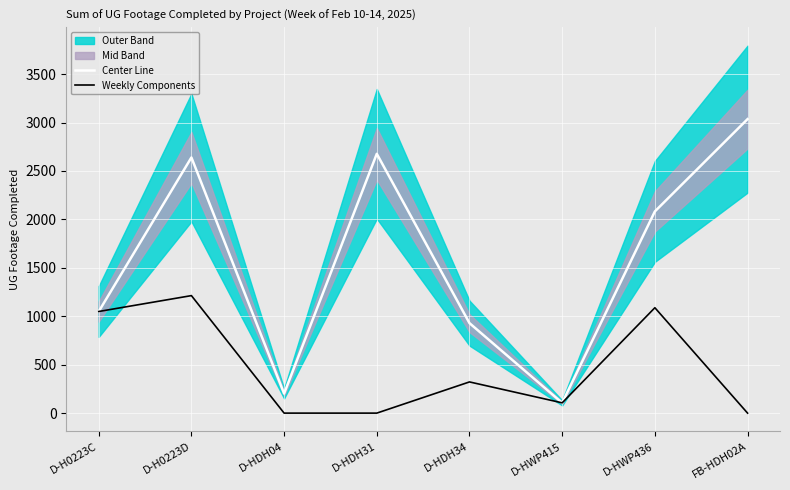

What is the average value of the Weekly Components series?

472